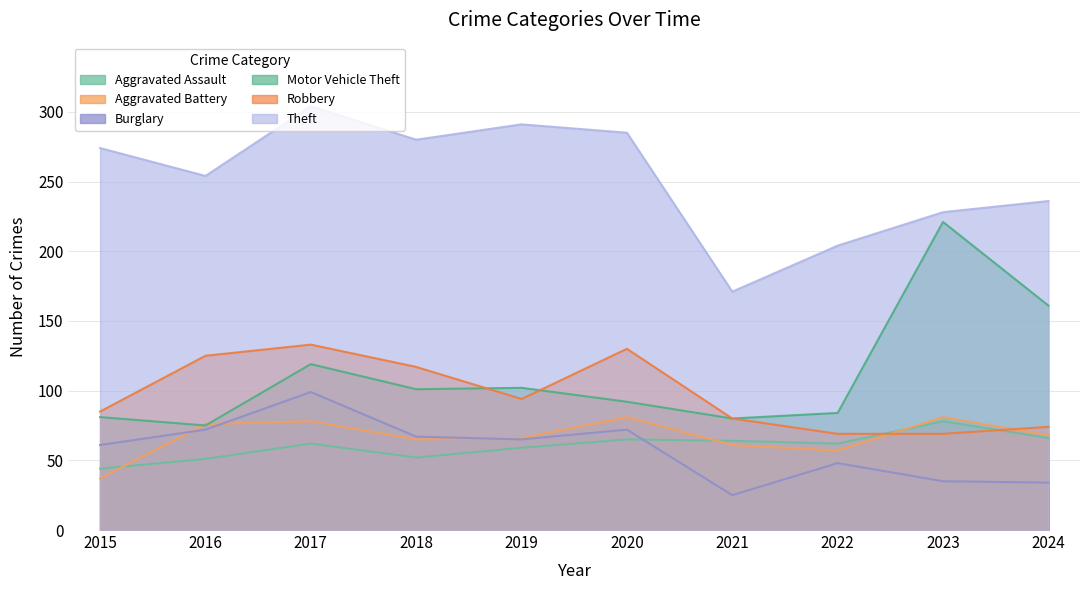

How many categories are shown in the chart?

10